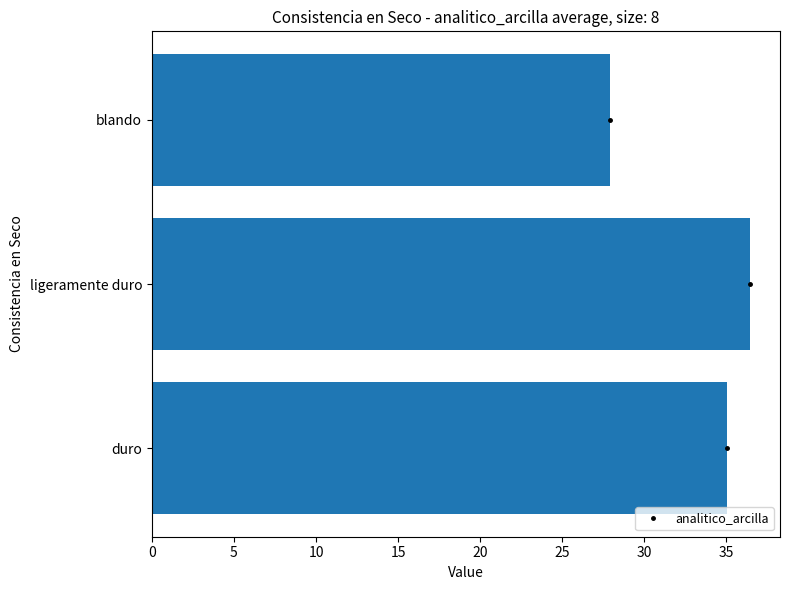

Reading bottom to top, what are all the values shown in this chart?

duro=35.1	ligeramente duro=36.5	blando=27.9